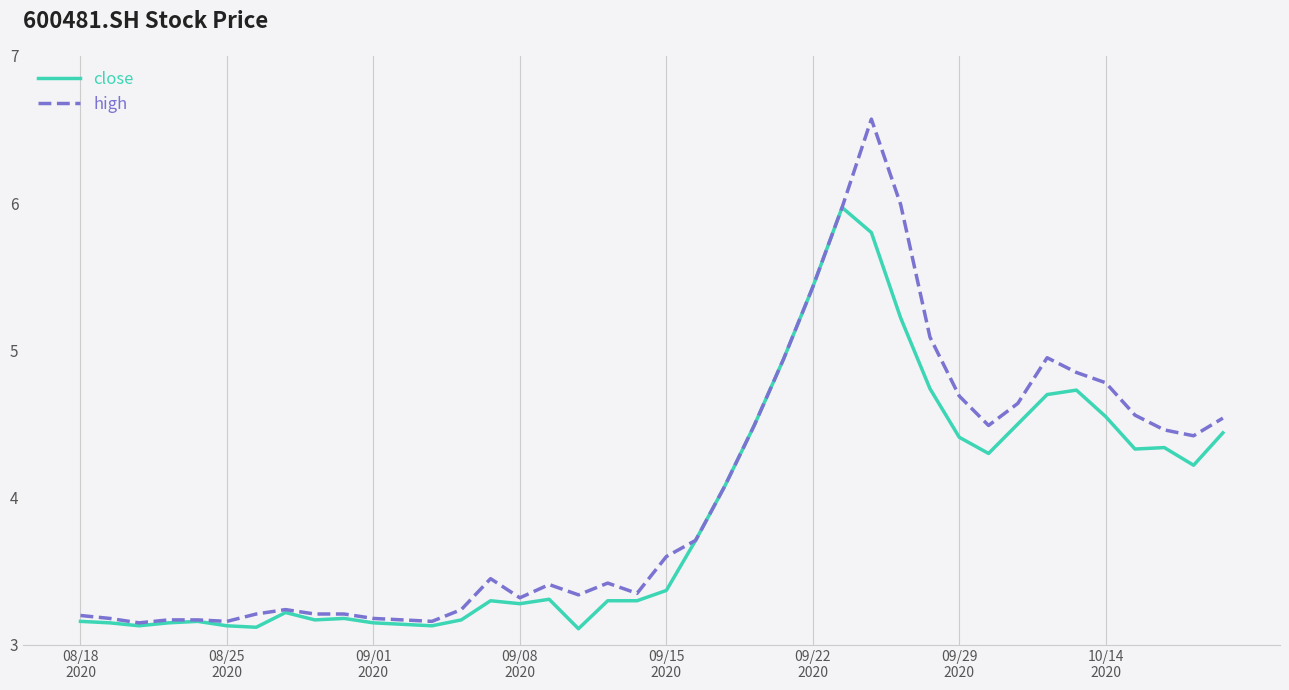

What is the greatest value displayed?

6.6